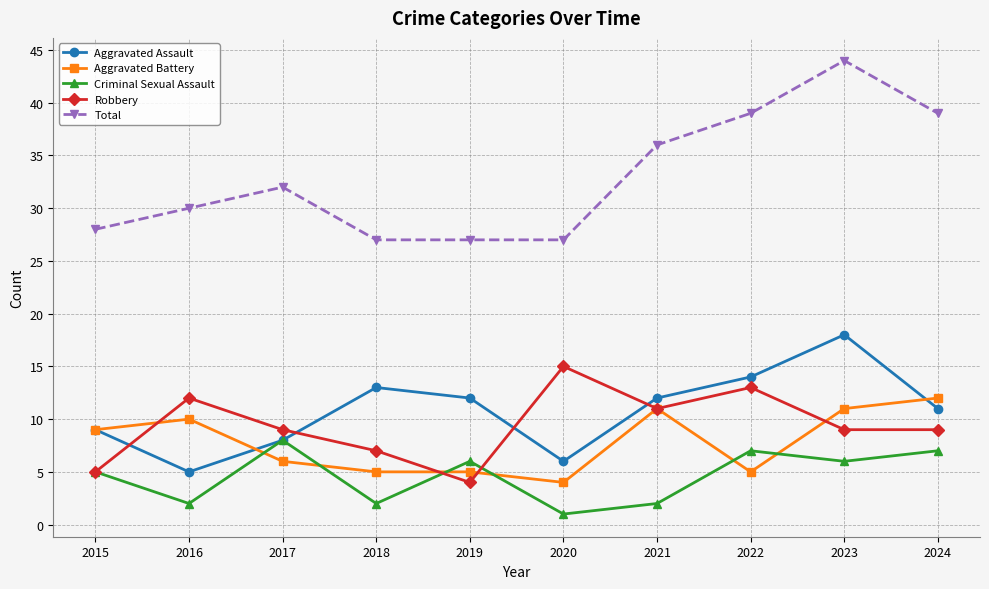

True or false: Robbery has a value of 9 at 2017.

True